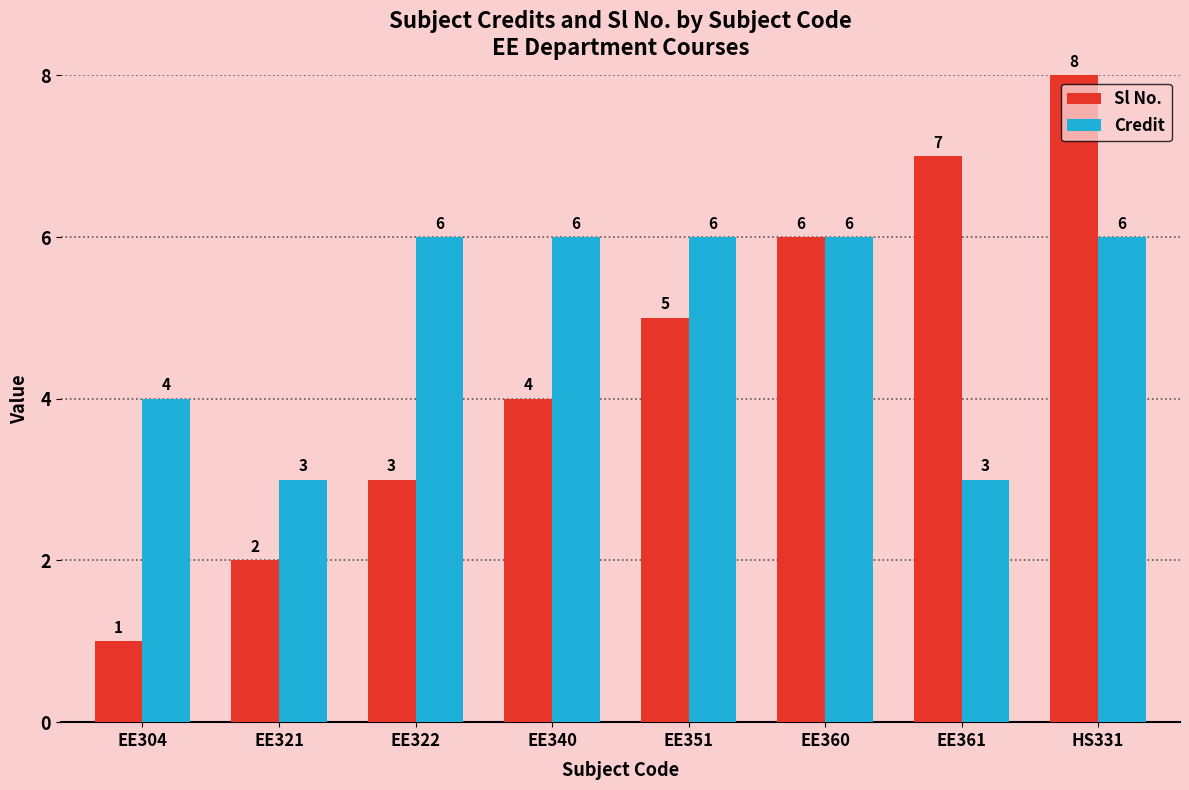

How many bars are there in total?

16